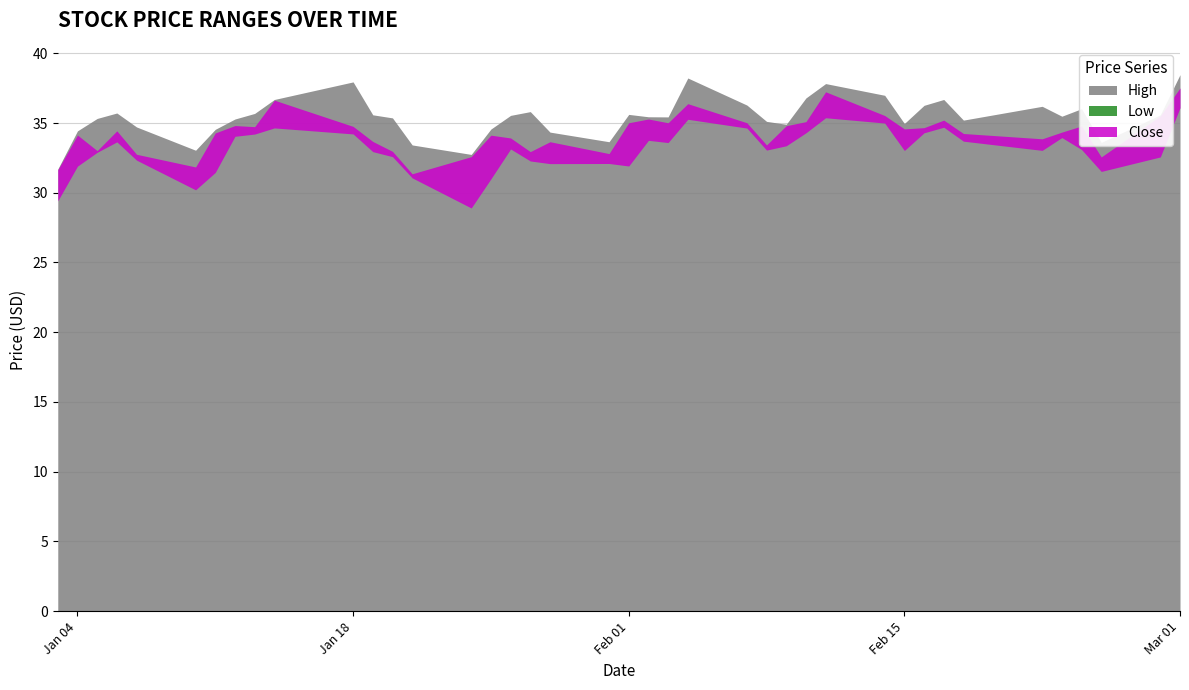

True or false: Close and Low cross at least once.

False